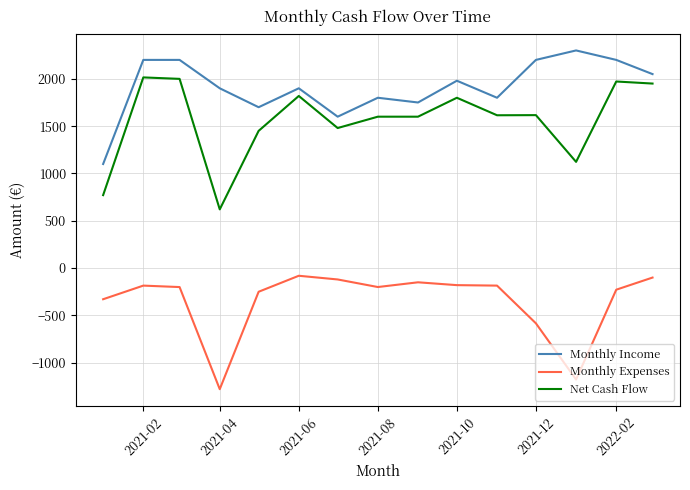

Rank the series by their average value, from highest to lowest.

Monthly Income, Net Cash Flow, Monthly Expenses